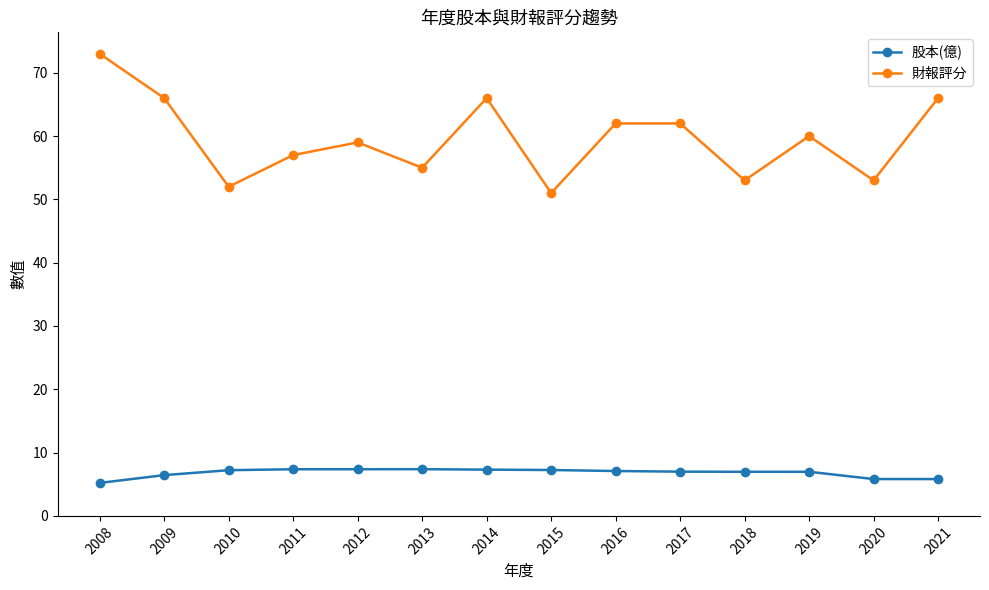

Is the value of 股本(億) at 2010 greater than the value of 財報評分 at 2018?

No